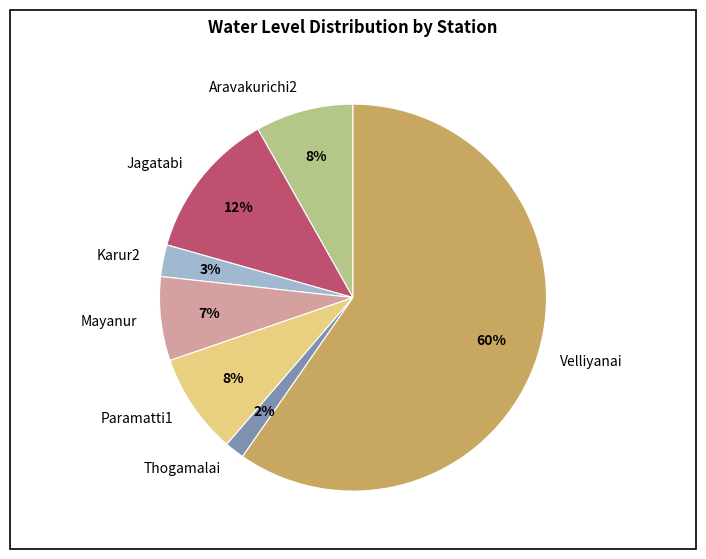

What is the largest slice in the pie chart?

Velliyanai